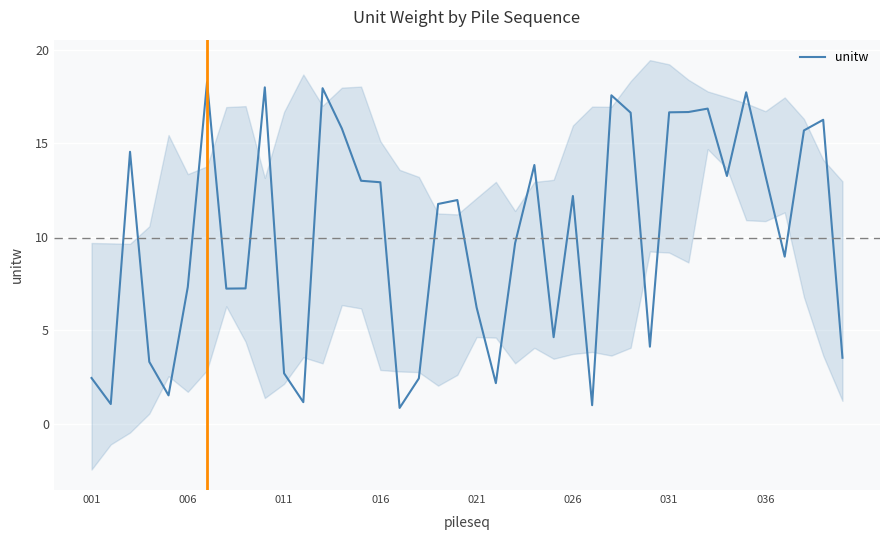

What is the minimum value for unitw?

0.8